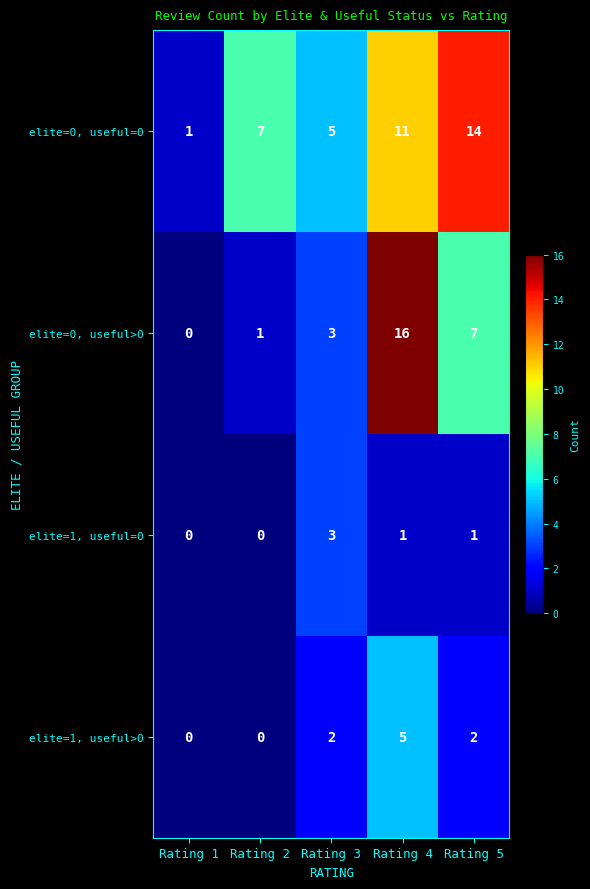

Which series has the largest range (max minus min)?

elite=0, useful>0